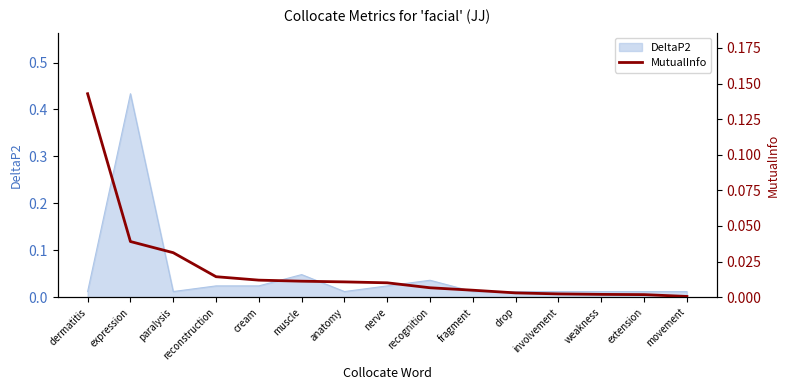

Which category has the lowest value across all series?

movement